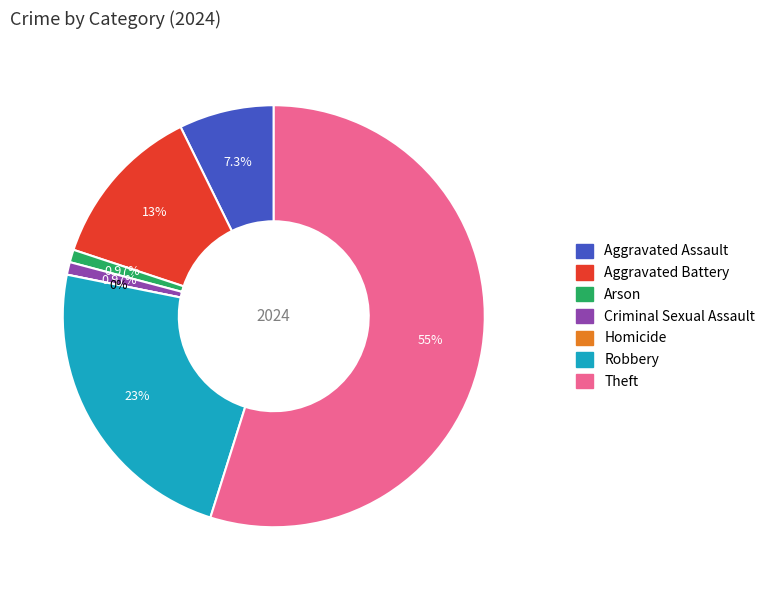

To the nearest percent, what percentage of the pie is Theft?

55%